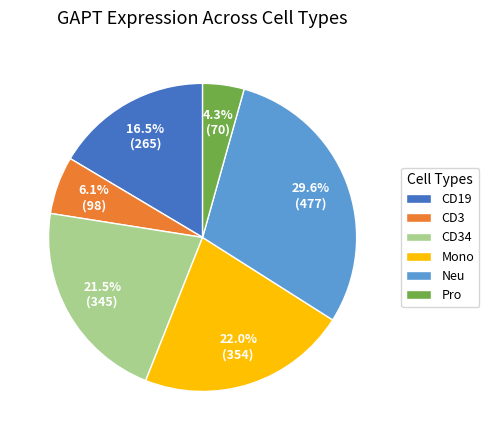

Does Pro account for over 50% of the chart?

No